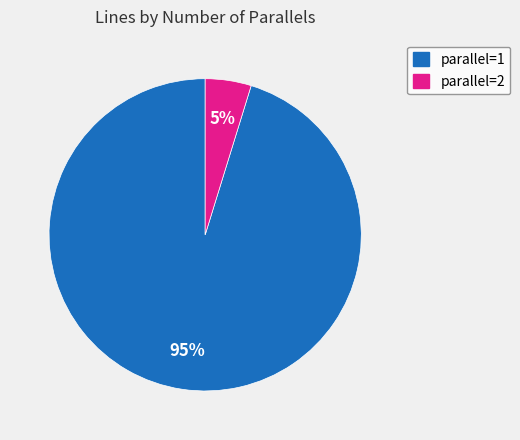

To the nearest percent, what is the difference between the largest and smallest slice percentages?

90%